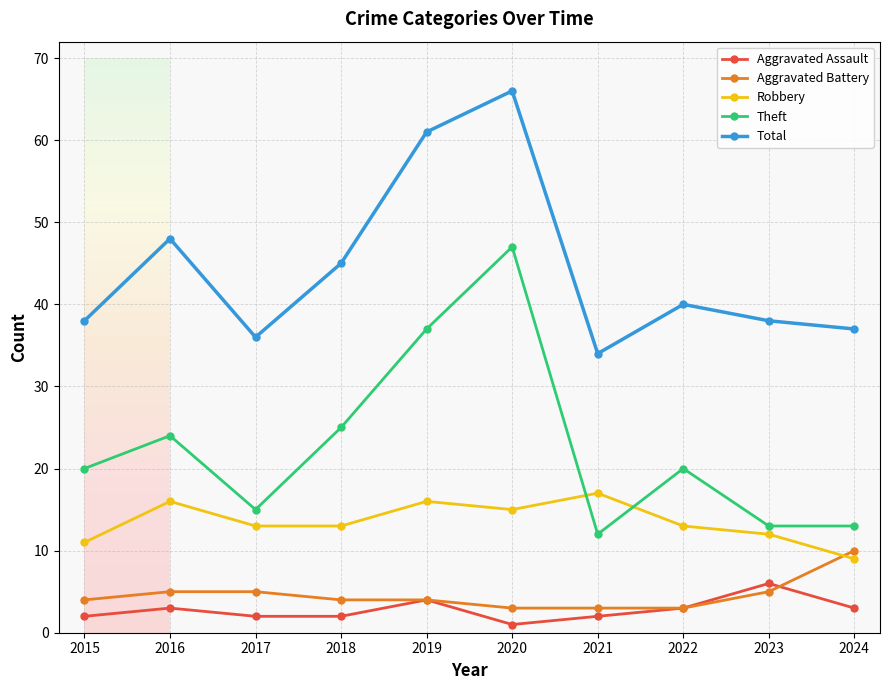

Is it true that Total equals 109 at 2020?

False